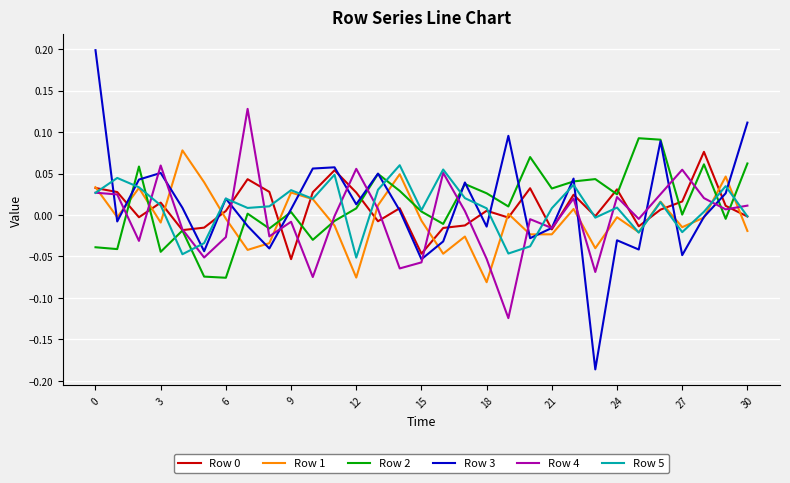

True or false: Row 2 and Row 1 cross at least once.

True